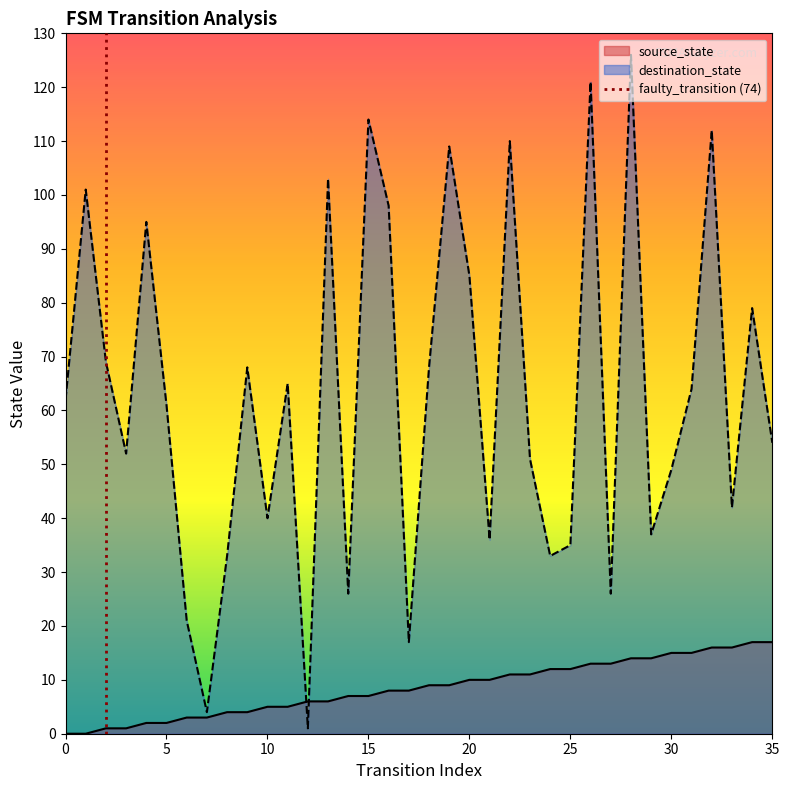

True or false: destination_state and source_state intersect in this chart.

True